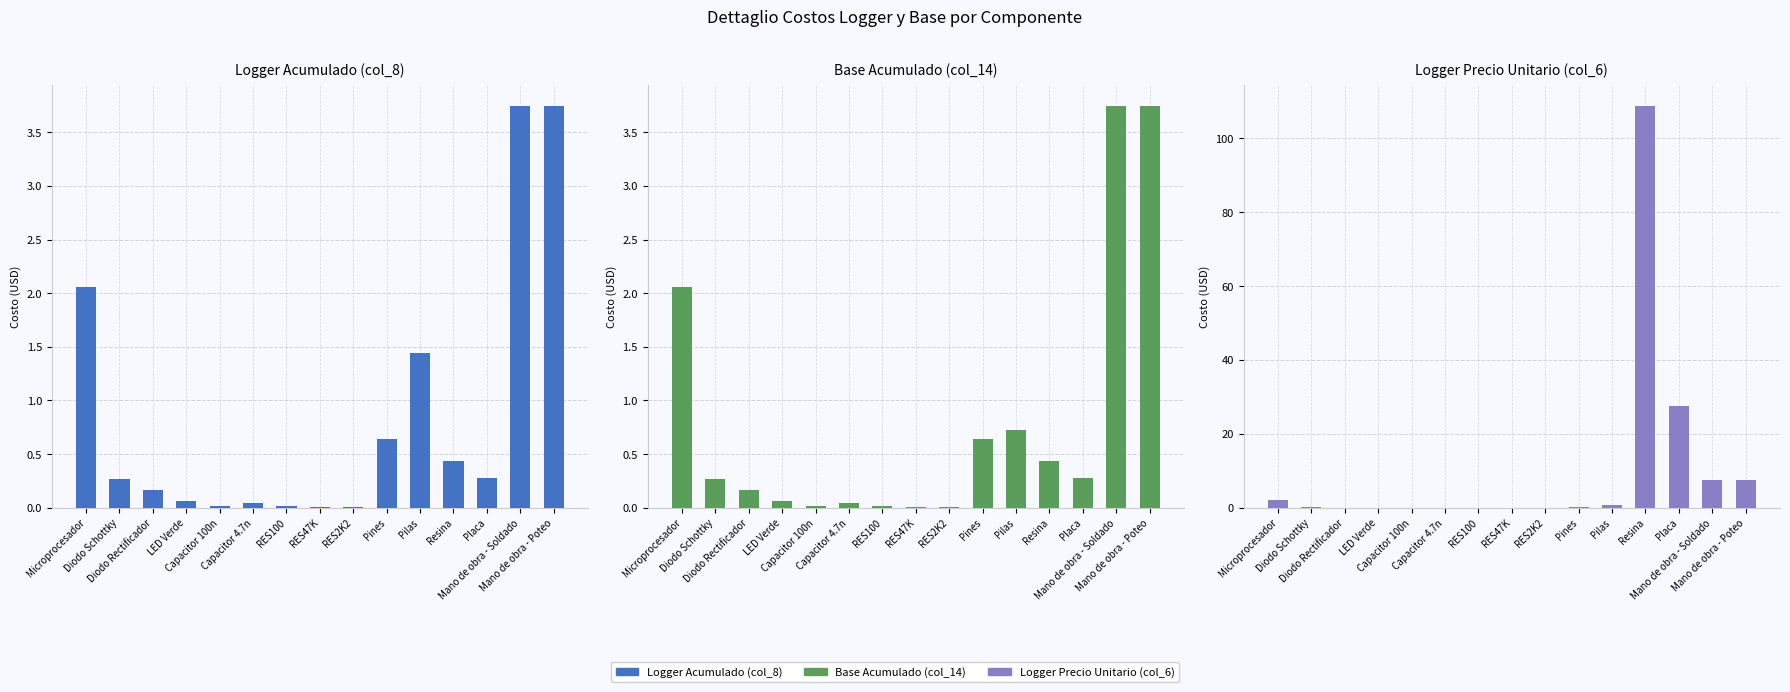

What is the difference between the second highest and second lowest values in the Logger Precio Unitario (col_6) series?

27.5